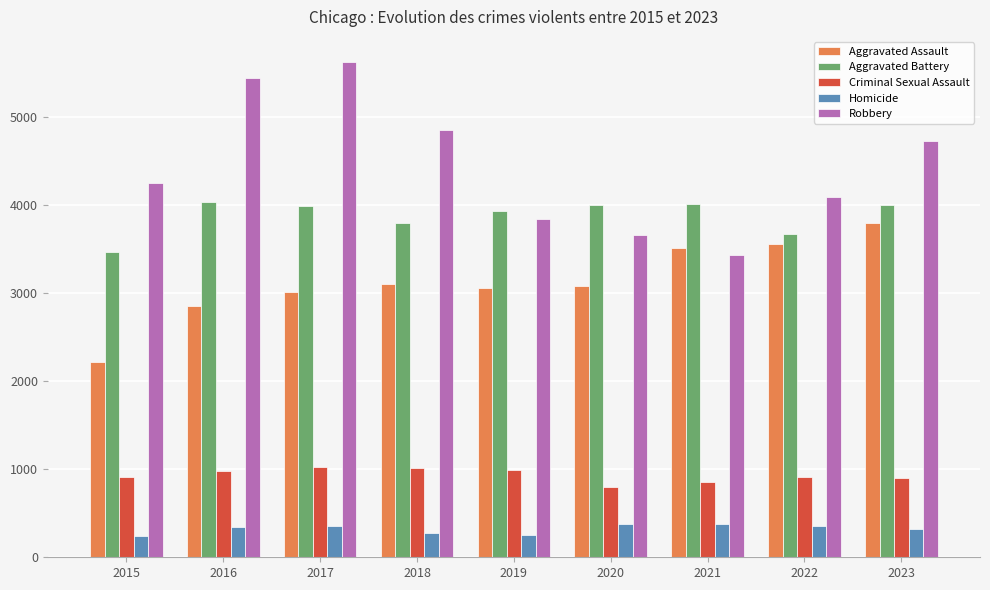

How many data points in Aggravated Battery are less than 3996?

4